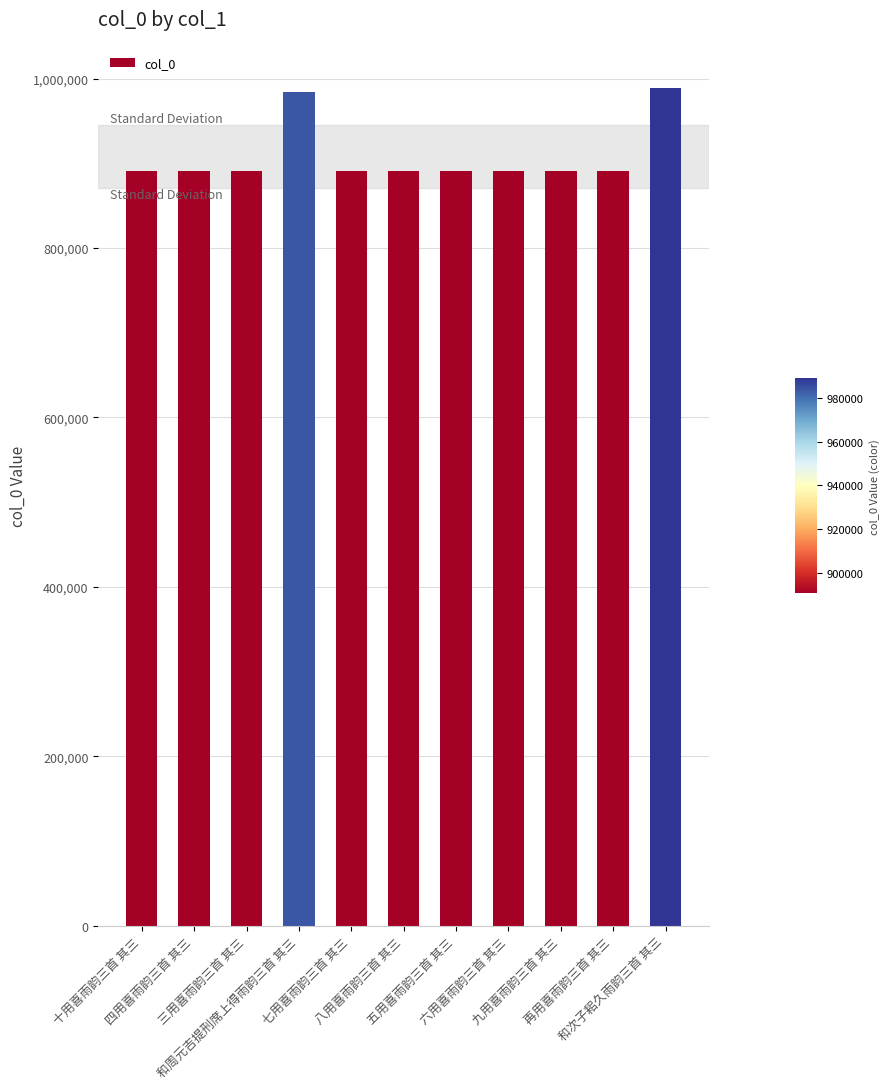

What is the smallest value displayed?

890526